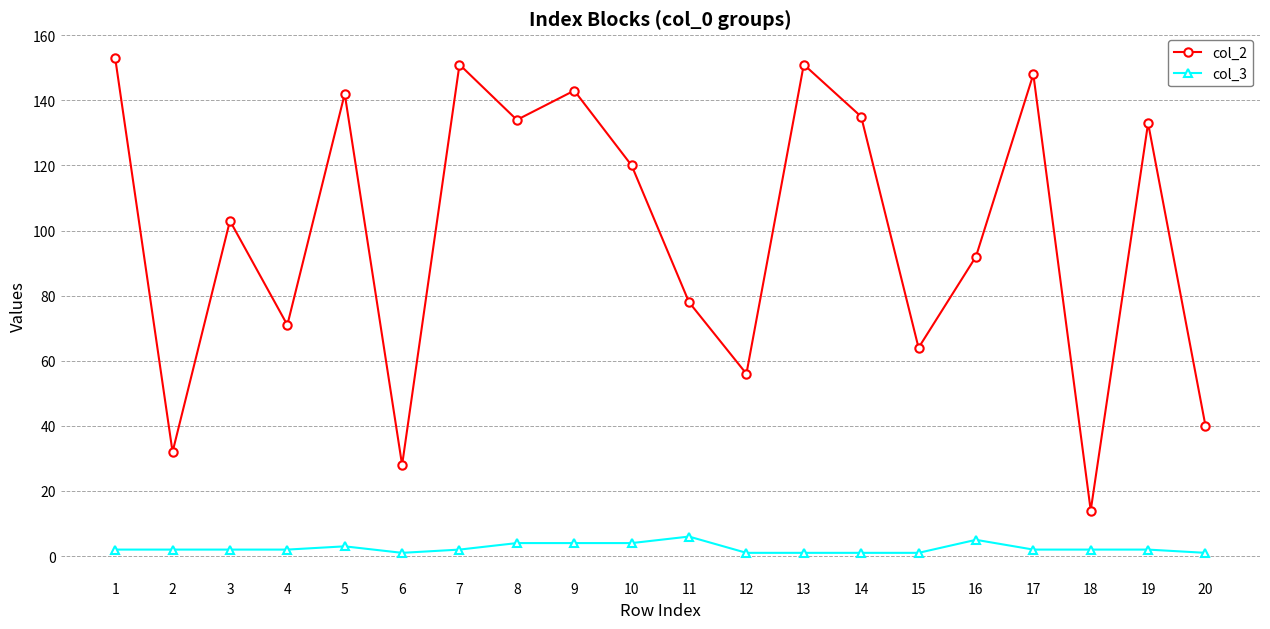

True or false: col_2 has more than 1 points higher than both neighbors.

True